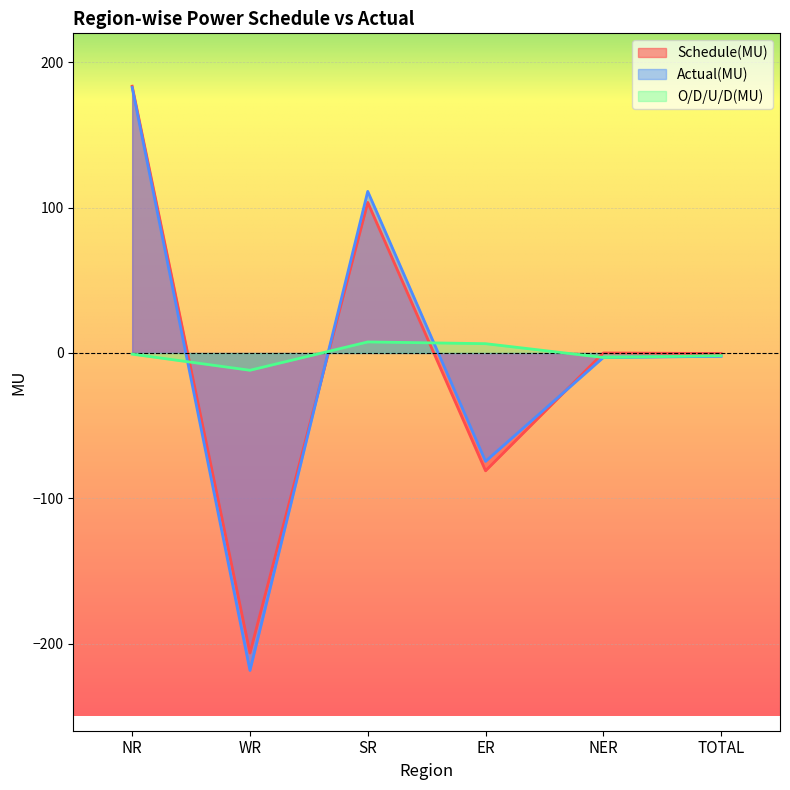

What is the sum of all Schedule(MU) values?

-0.8